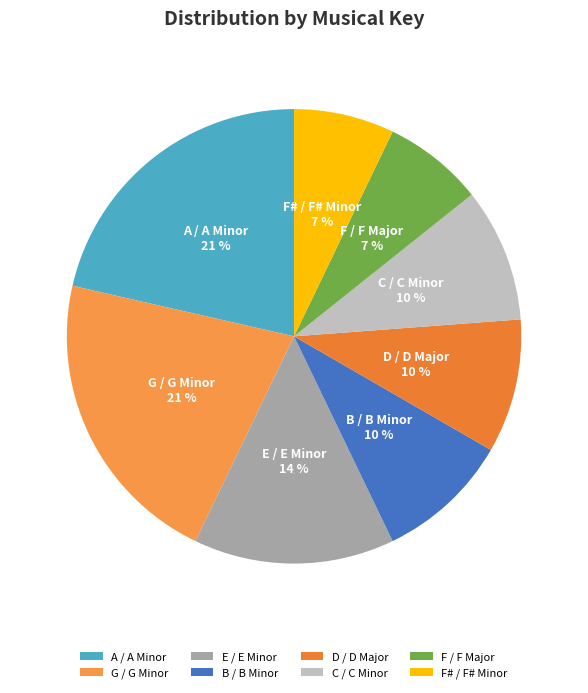

Do F# and D together represent more than half of the pie?

No